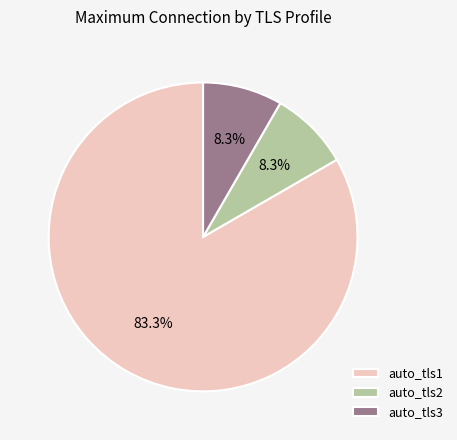

Is it true that auto_tls2 is 1% of the pie?

False